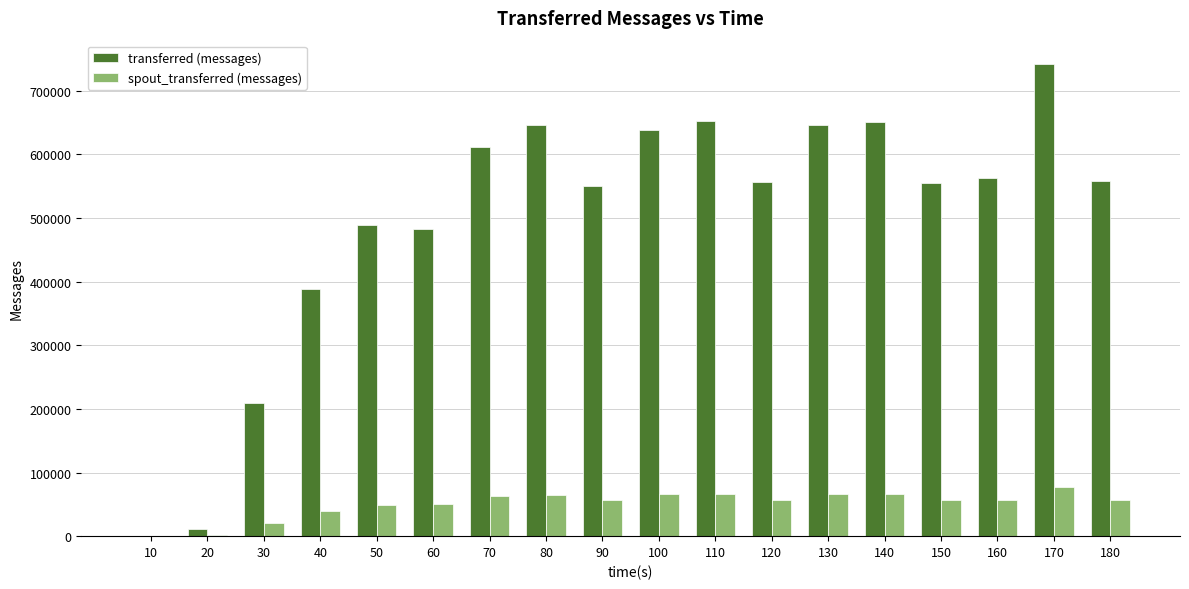

At which category is the sum across all series the highest?

170